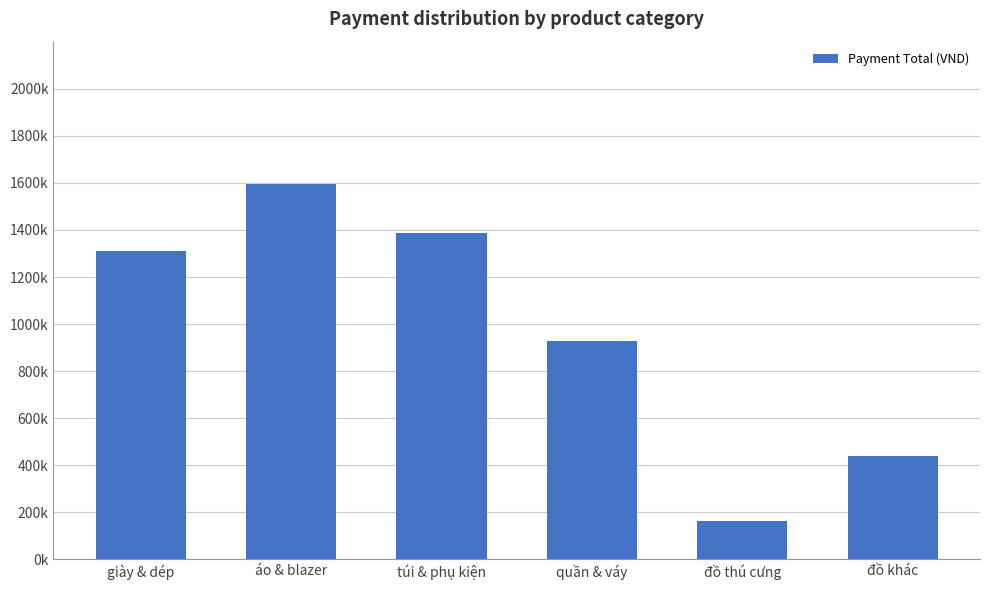

What is the difference between the maximum and minimum values?

1429000